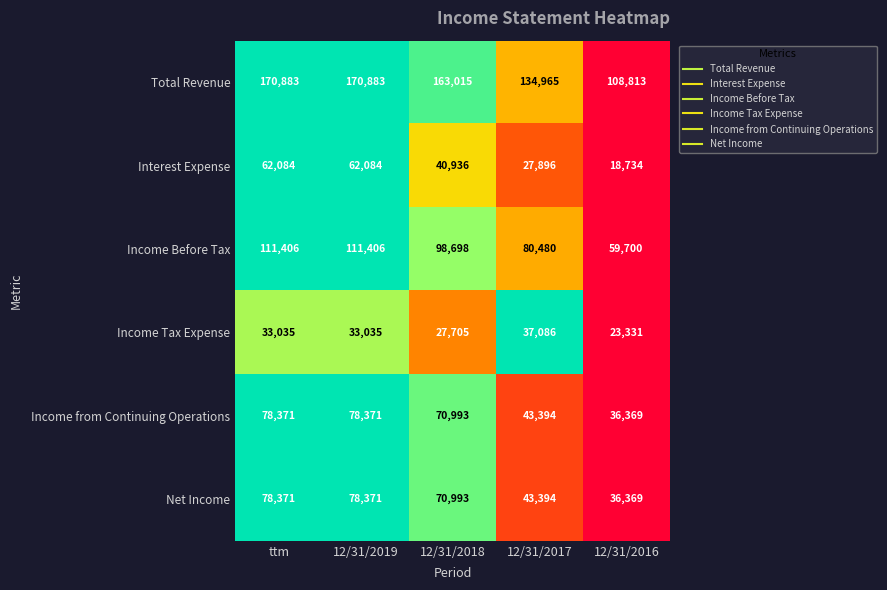

How many data points does each series have?

5